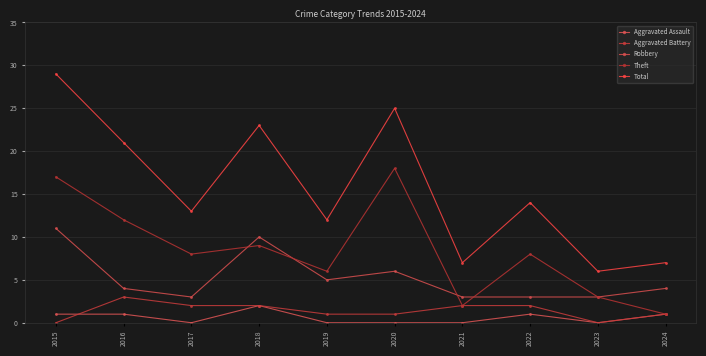

True or false: Total and Theft cross at least once.

False